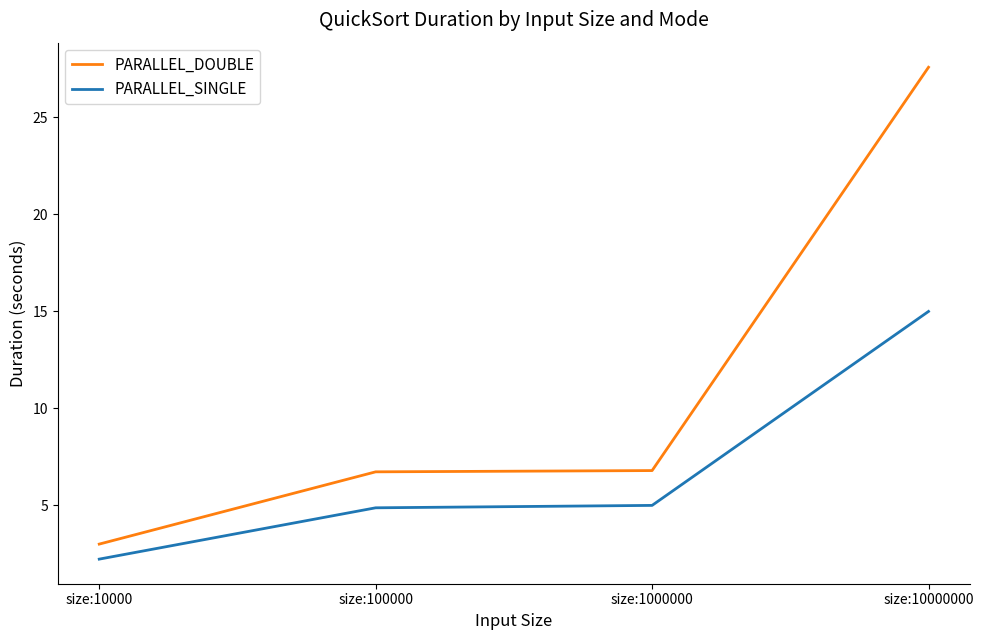

Between size:100000 and size:10000000, which series saw the biggest shift?

PARALLEL_DOUBLE